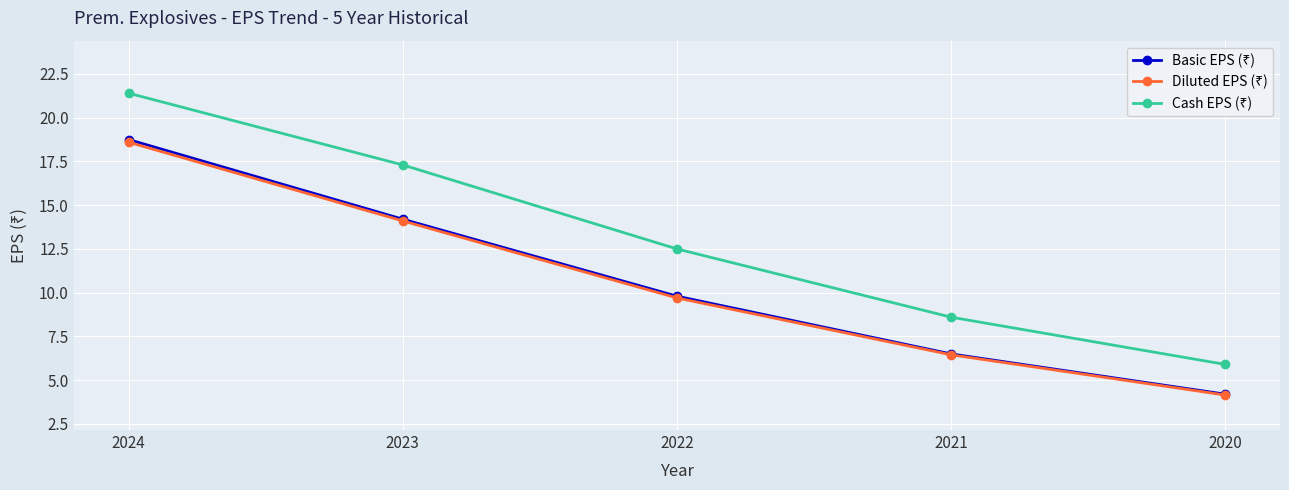

At which category is the sum across all series the highest?

2024